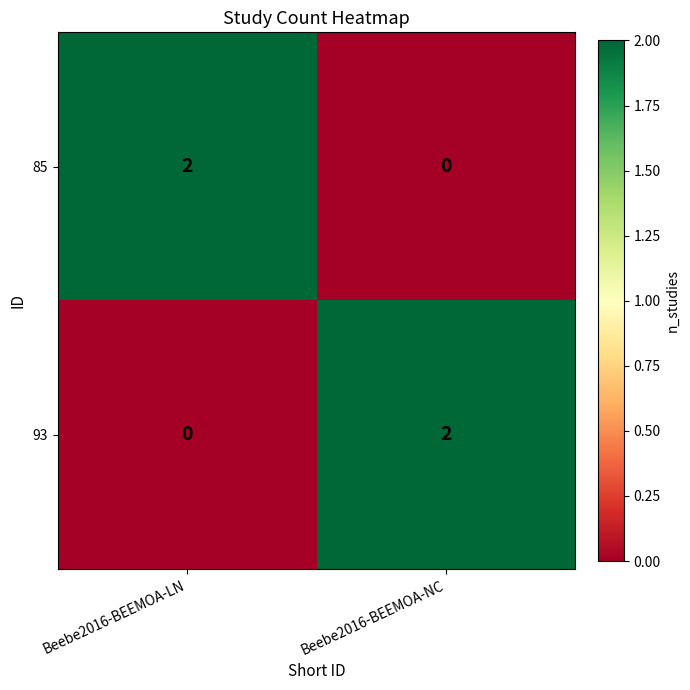

The value of 93 at Beebe2016-BEEMOA-NC is 1. True or false?

False